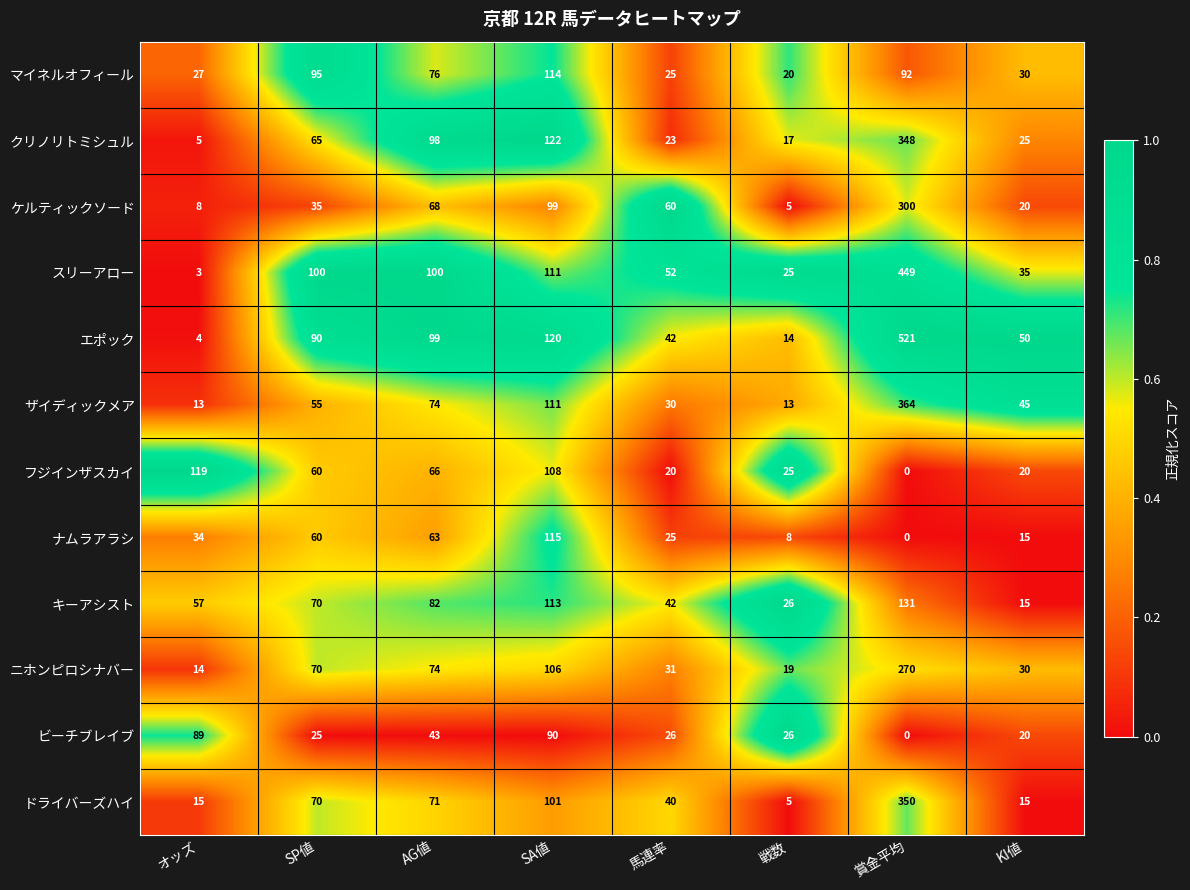

At how many categories does at least one series exceed 88?

5